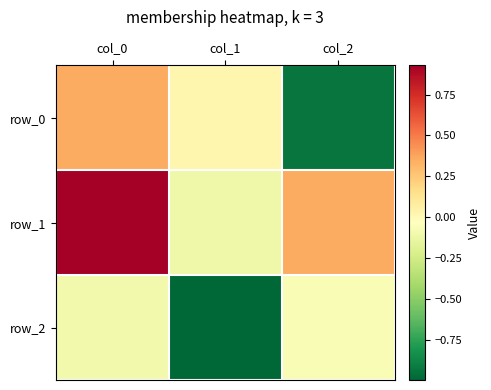

List the labels in order of row_0 value, smallest first.

col_2, col_1, col_0